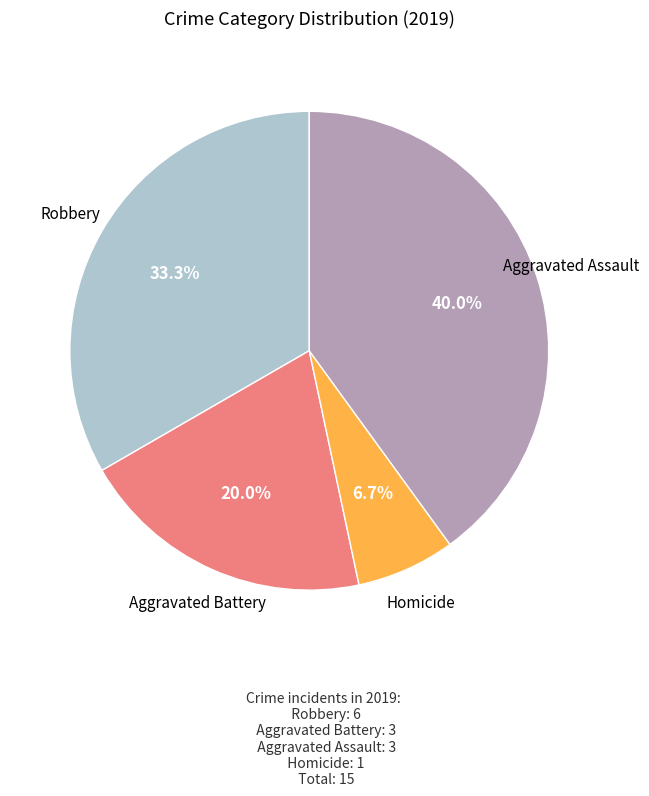

Is there any slice that represents more than half of the pie?

No